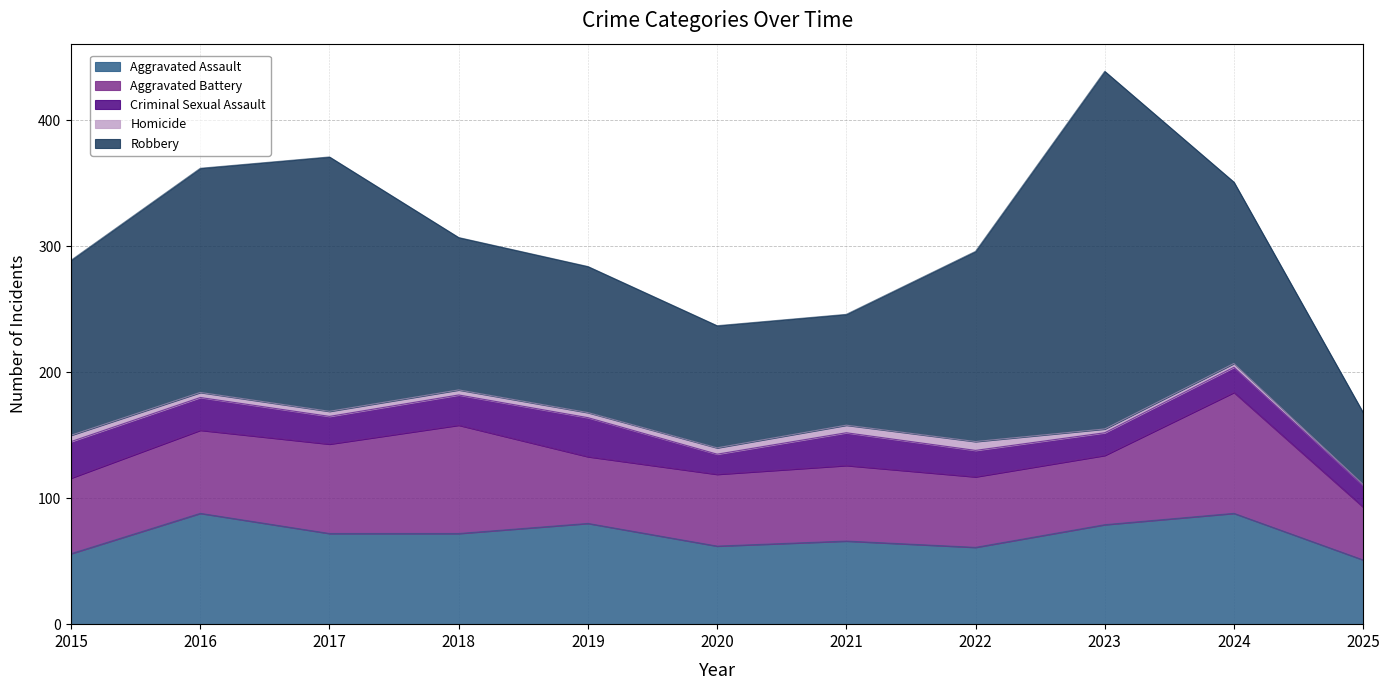

True or false: Homicide has a value of 3 at 2024.

True